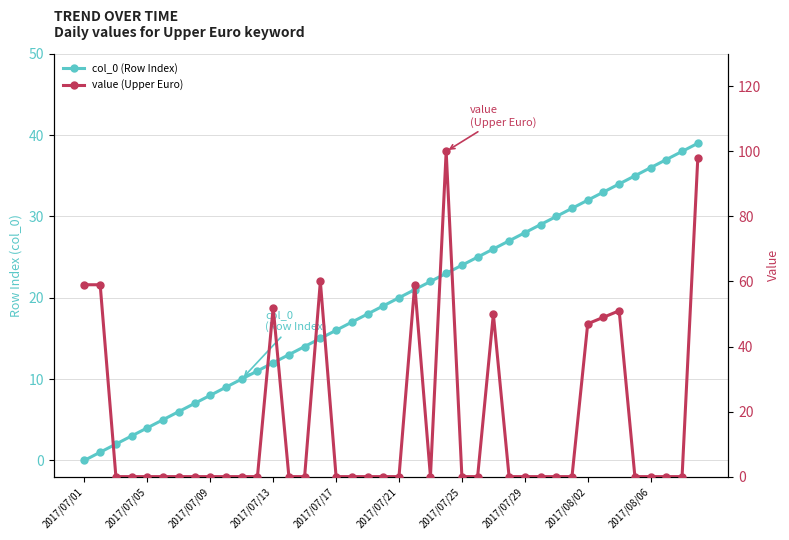

Is this an area chart (filled region under the line)?

No